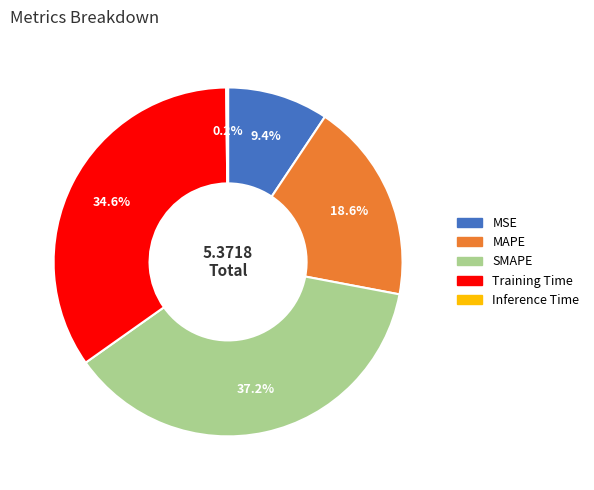

Combined, do Training Time and SMAPE account for over 50%?

Yes